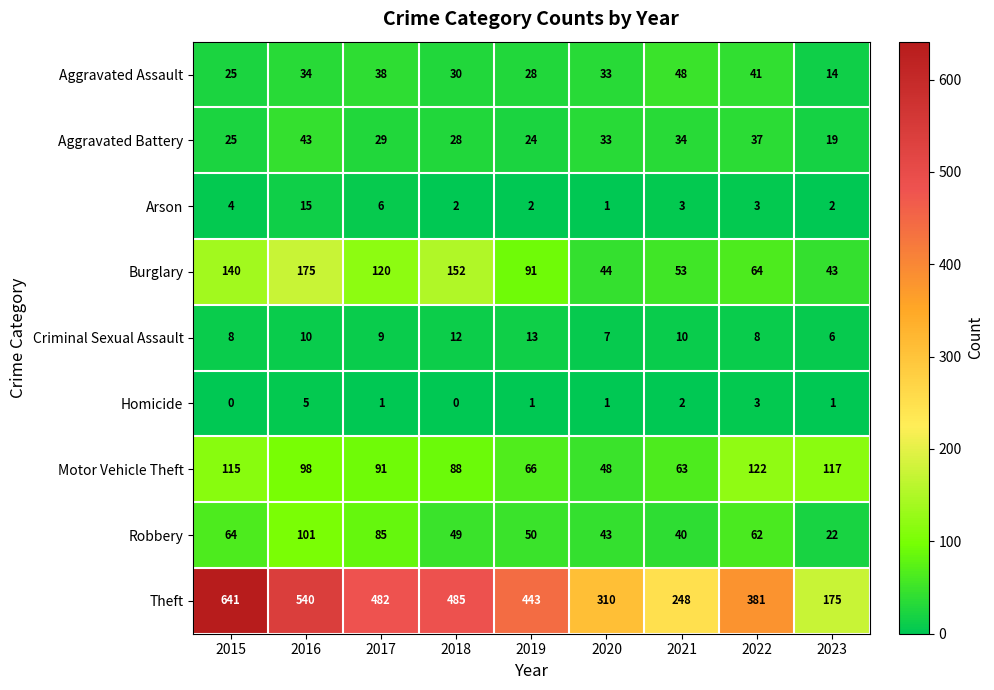

Where is Theft nearest to the value 408?

2022